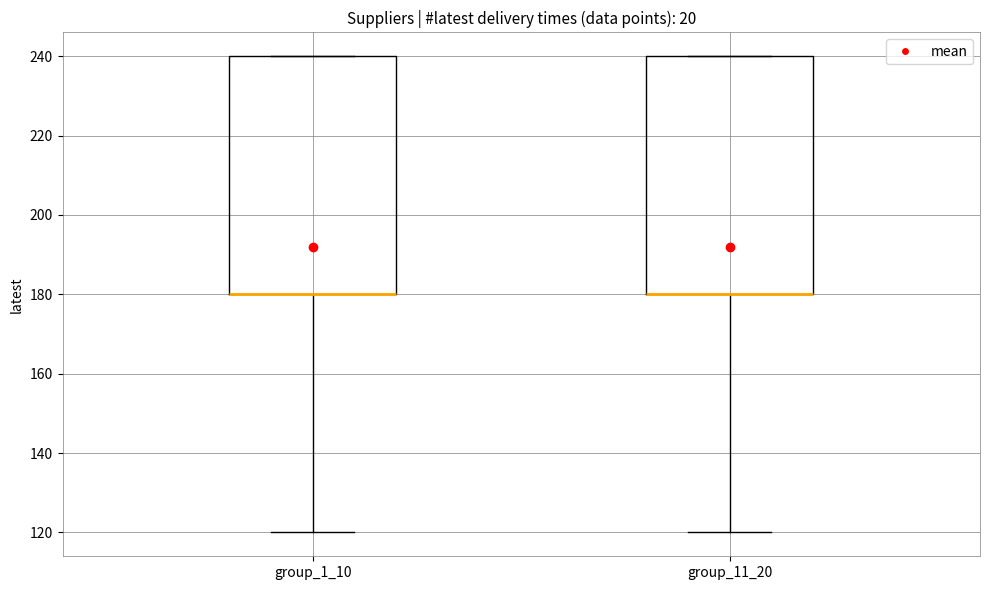

Where is the upper edge of the box for group_11_20 on the y-axis? The values are not printed on the chart, so give them approximately, as read against the axis.

240